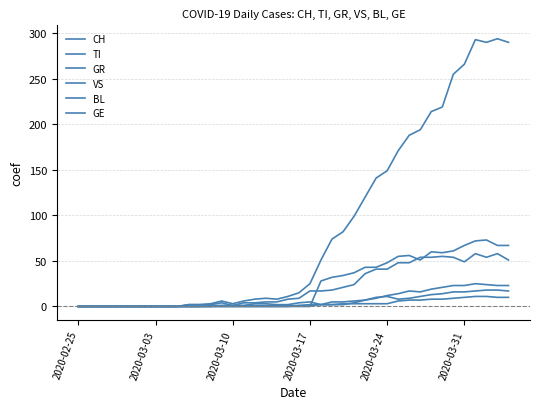

How many lines are shown in the chart?

6